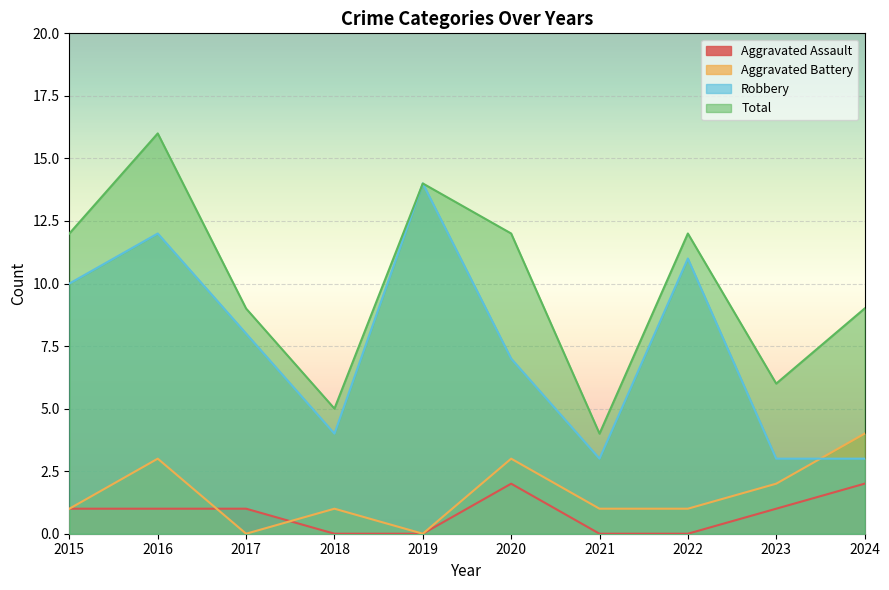

In Robbery, how many points are lower than both neighbors (excluding endpoints)?

2